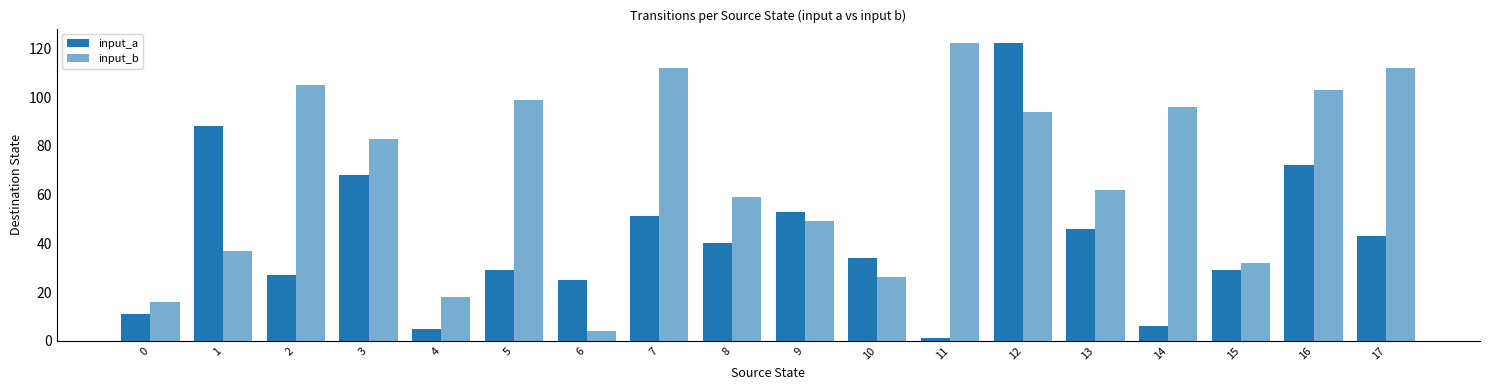

How many distinct data groups are displayed?

2